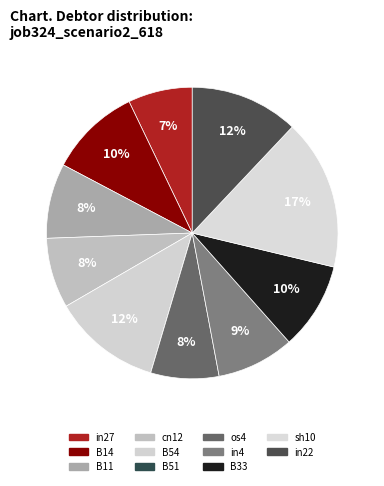

Rank the categories by value from highest to lowest.

sh10, B54, in22, B14, B33, in4, B11, cn12, os4, in27, B51